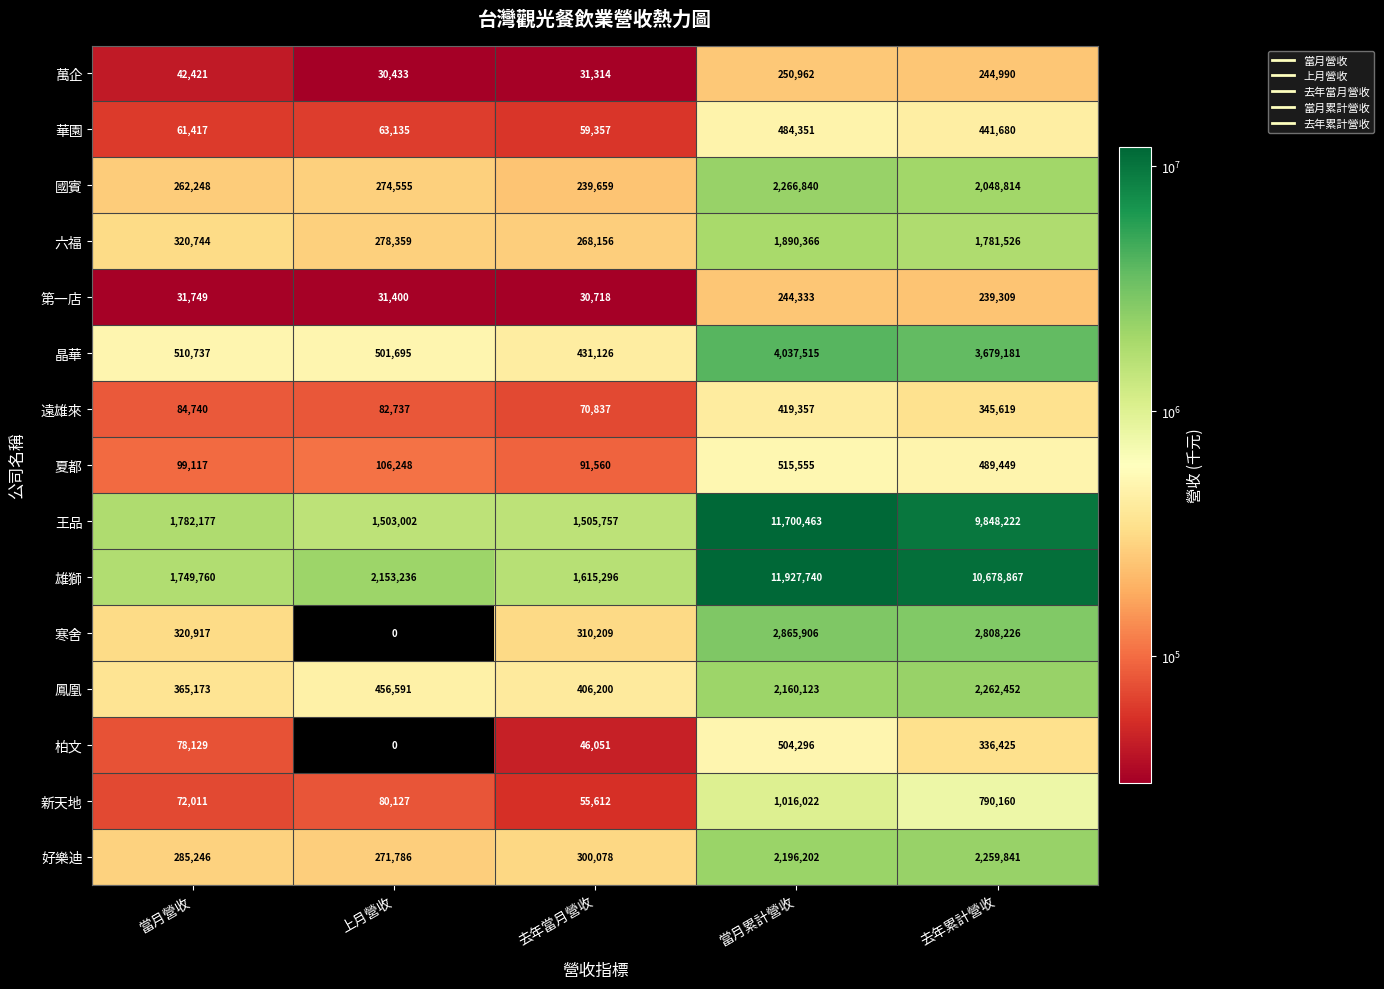

Which series has the widest spread of values?

雄獅